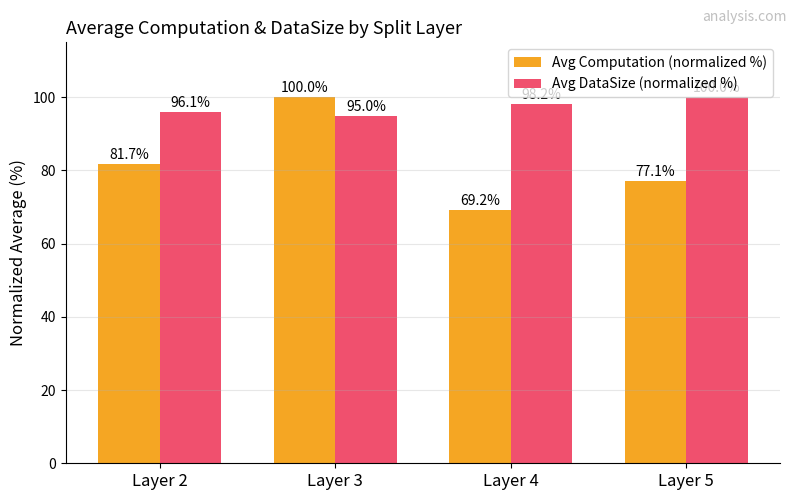

Rank the categories by Avg Computation (normalized %) value from lowest to highest.

Layer 4, Layer 5, Layer 2, Layer 3